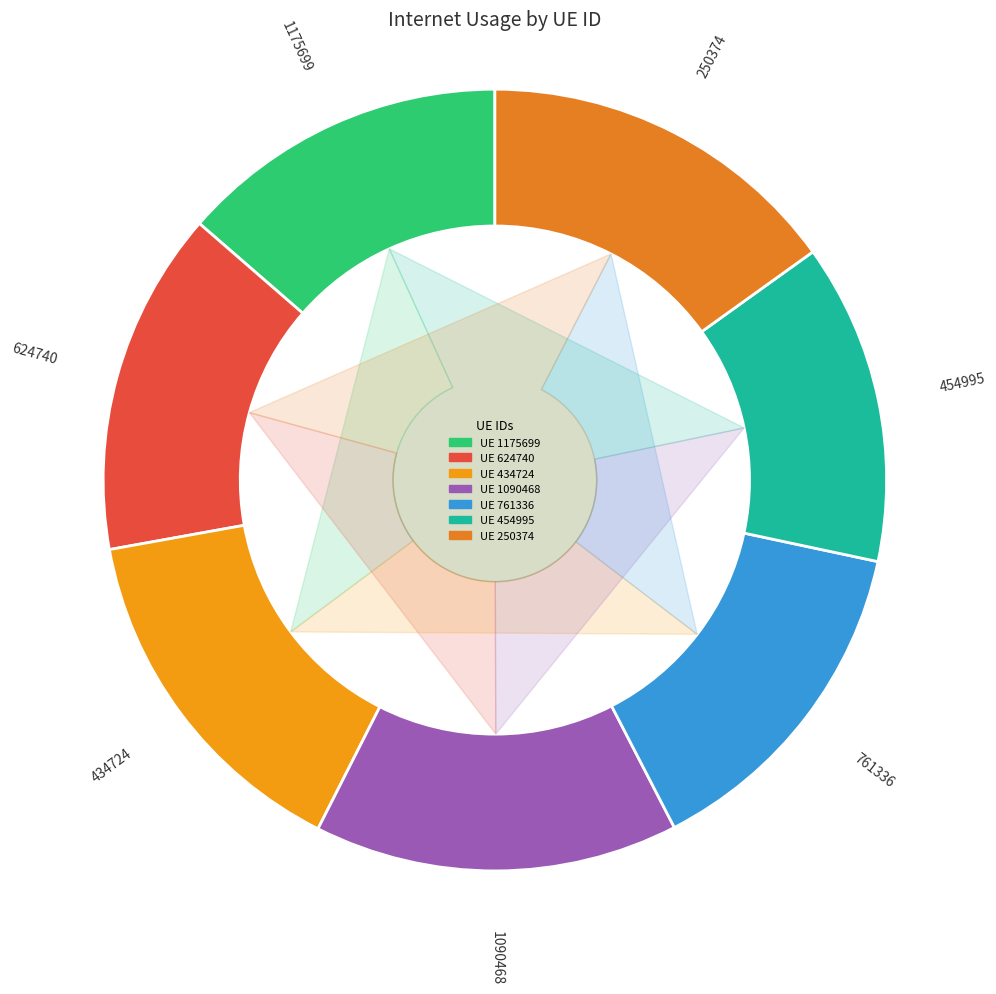

To the nearest percent, what is the average slice percentage?

14%